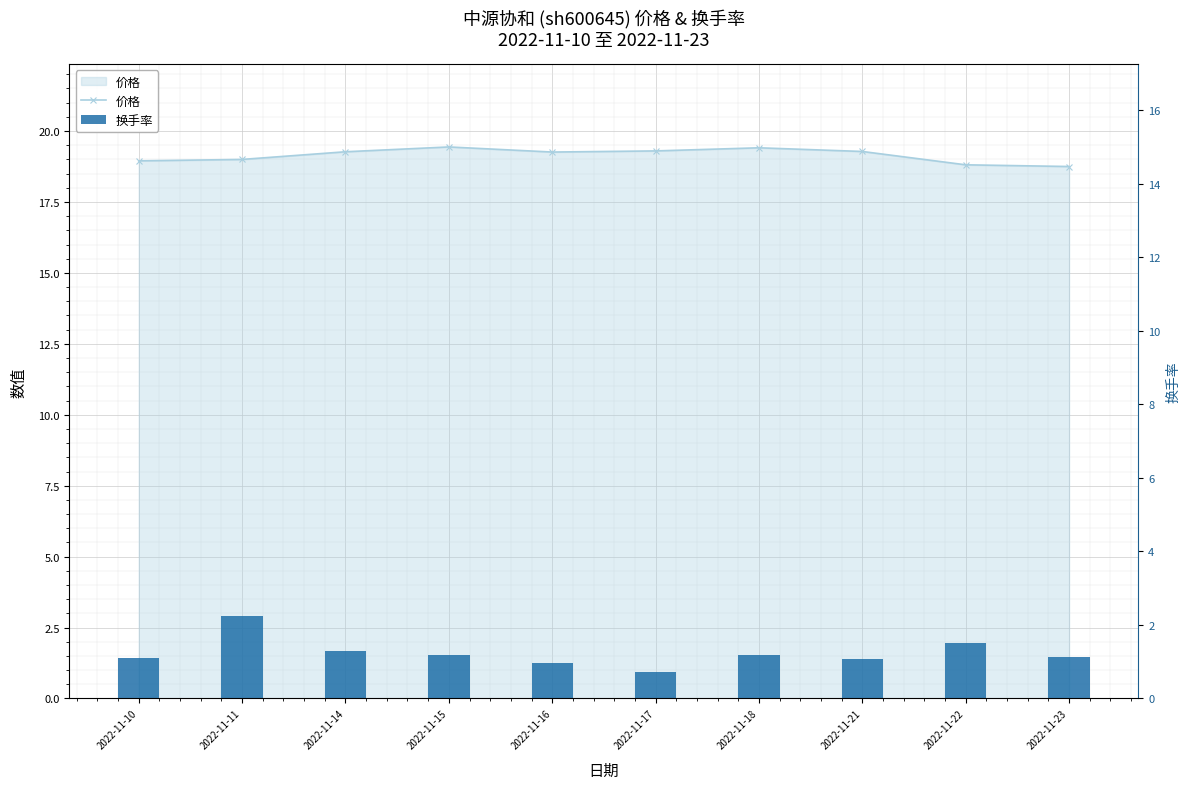

How many values in the 价格 series are below 19?

3